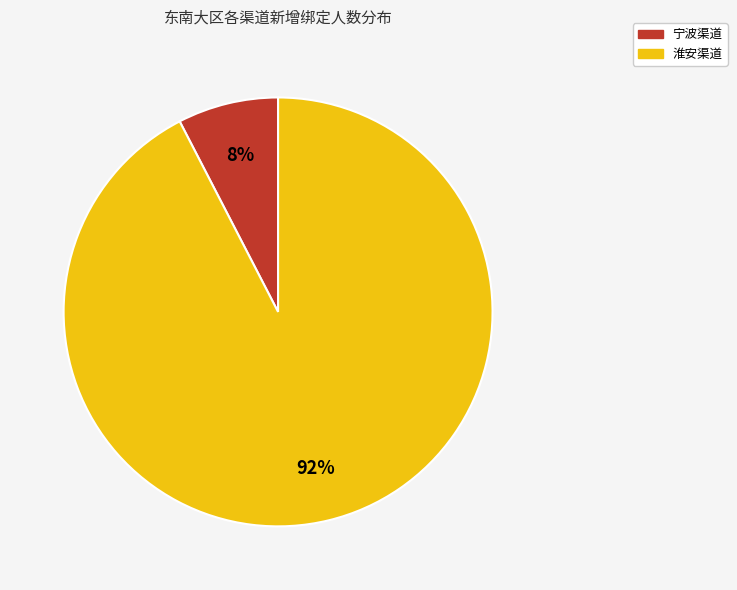

Do 淮安渠道 and 宁波渠道 together represent more than half of the pie?

Yes